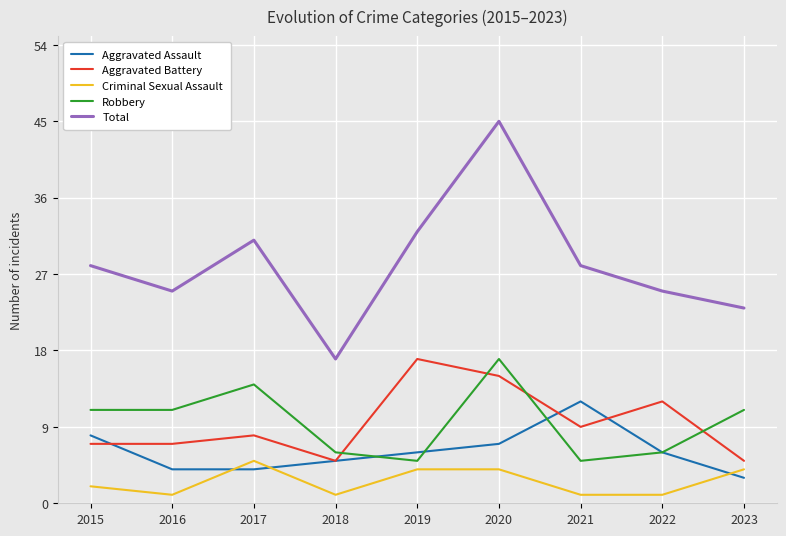

Reading left to right, list all the values displayed in this chart.

Aggravated Assault: 8	4	4	5	6	7	12	6	3
Aggravated Battery: 7	7	8	5	17	15	9	12	5
Criminal Sexual Assault: 2	1	5	1	4	4	1	1	4
Robbery: 11	11	14	6	5	17	5	6	11
Total: 28	25	31	17	32	45	28	25	23